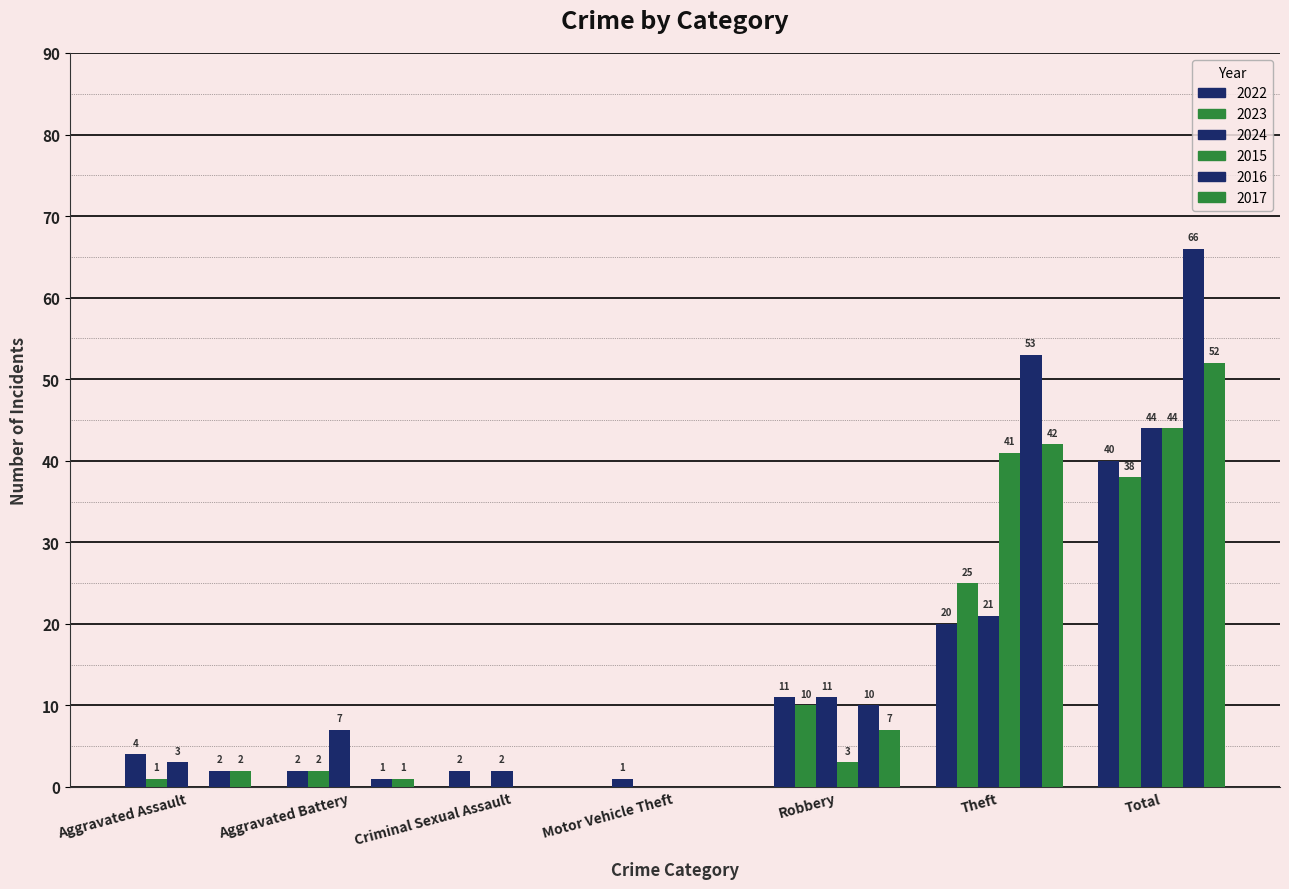

What is the value of the 2024 bar at the 2nd from the left?

7